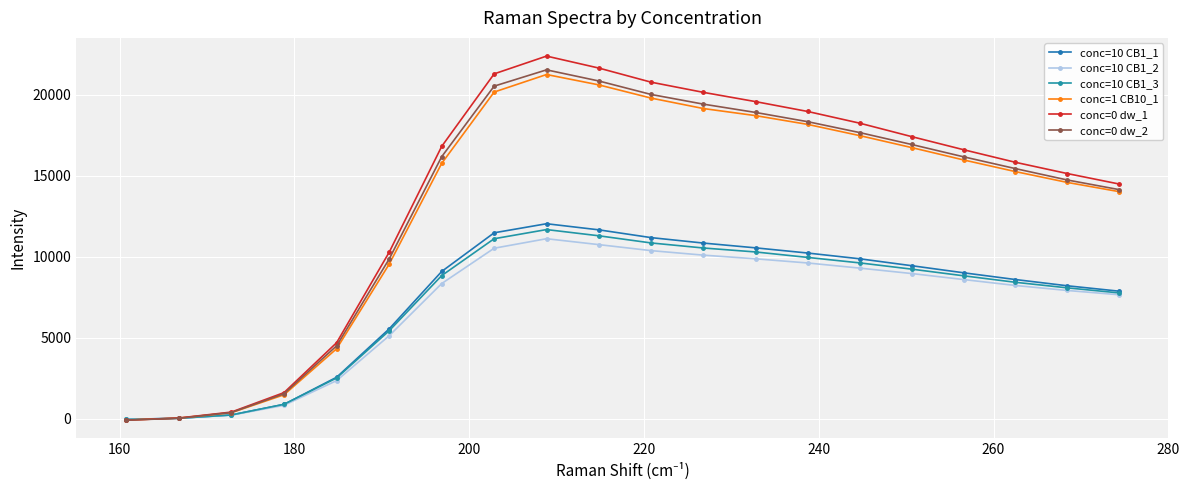

At how many categories does at least one series exceed 14754?

13